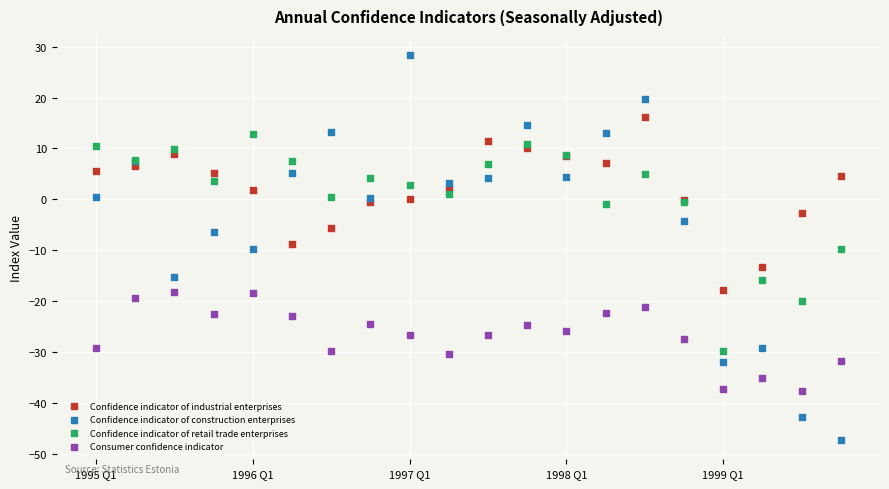

Which series has the widest spread of Y values?

Confidence indicator of construction enterprises